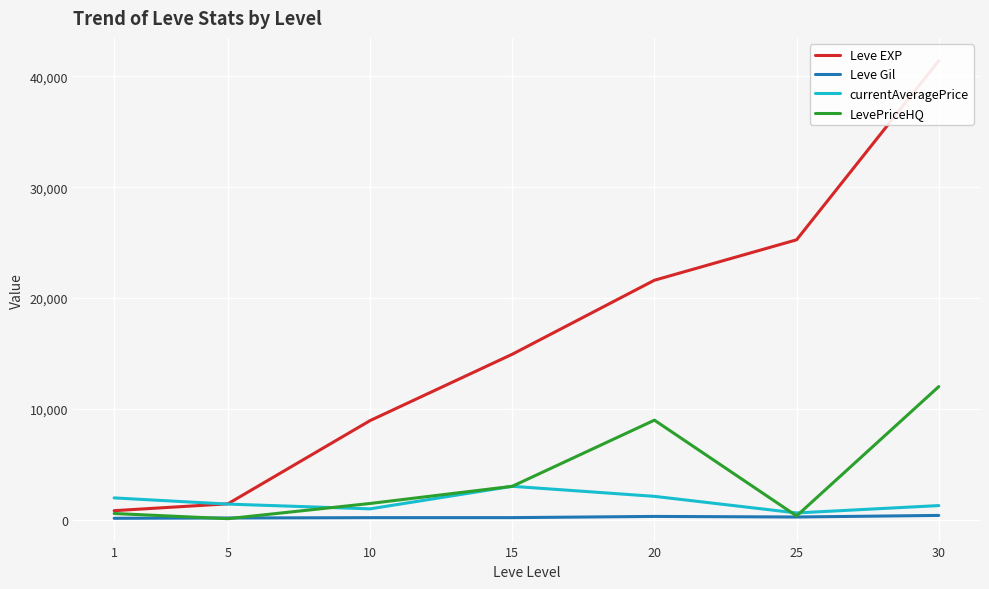

Where do LevePriceHQ and currentAveragePrice first cross each other?

5 and 10